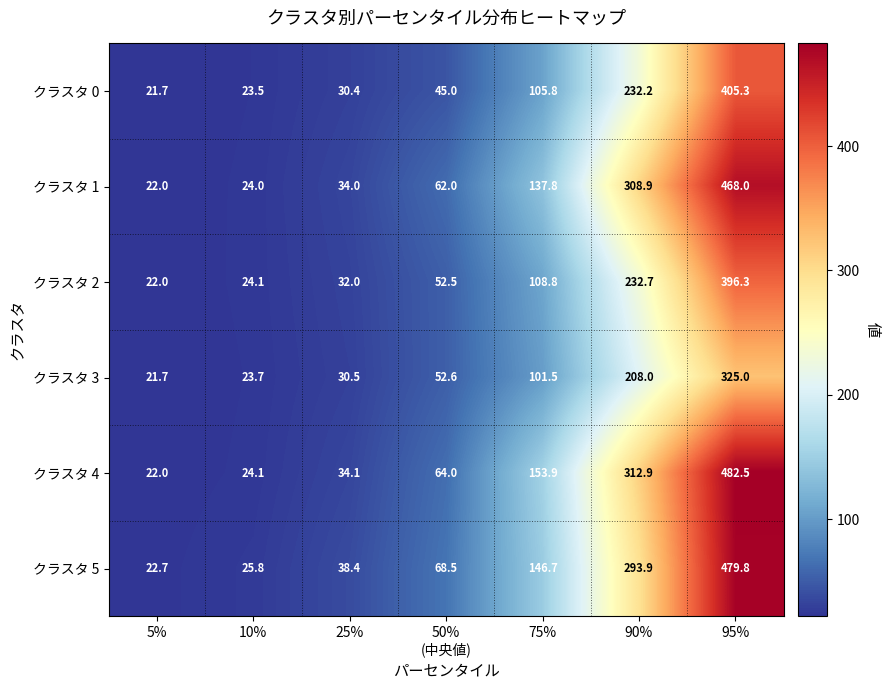

What is the approximate value of クラスタ 1 at 10%?

24.0